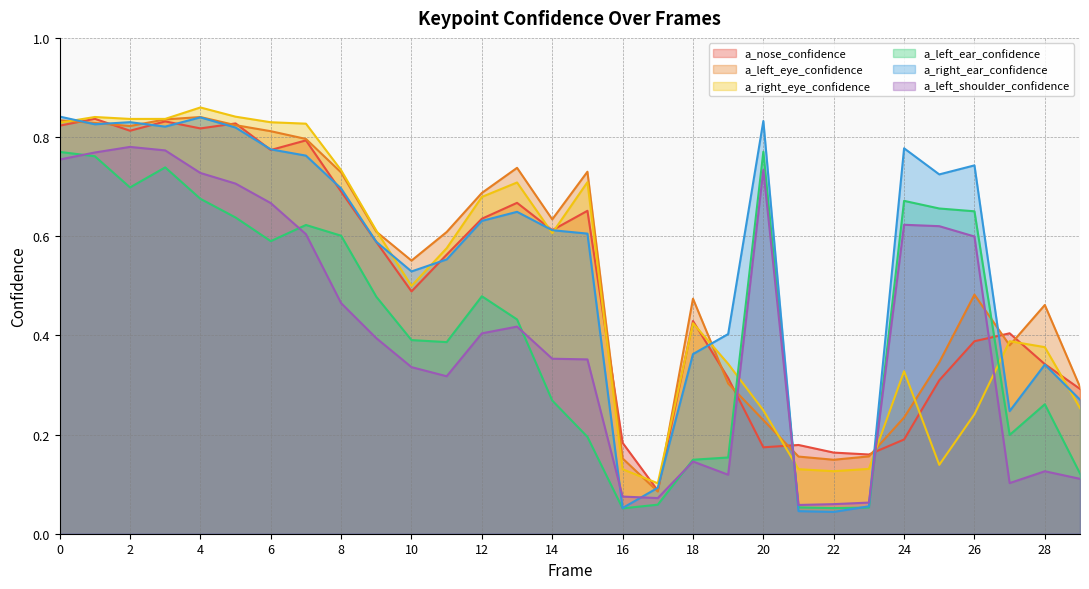

What is the average value of the a_left_ear_confidence series?

0.4